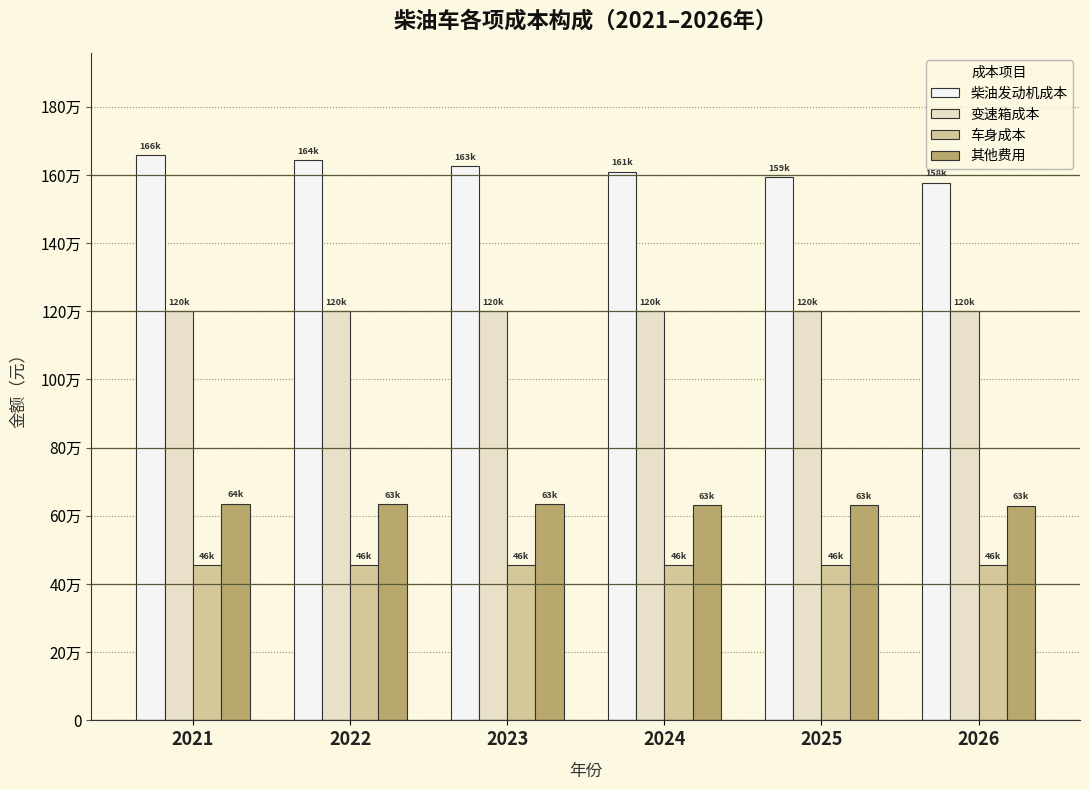

Is the value of 其他费用 at 2026 greater than the value of 柴油发动机成本 at 2023?

No